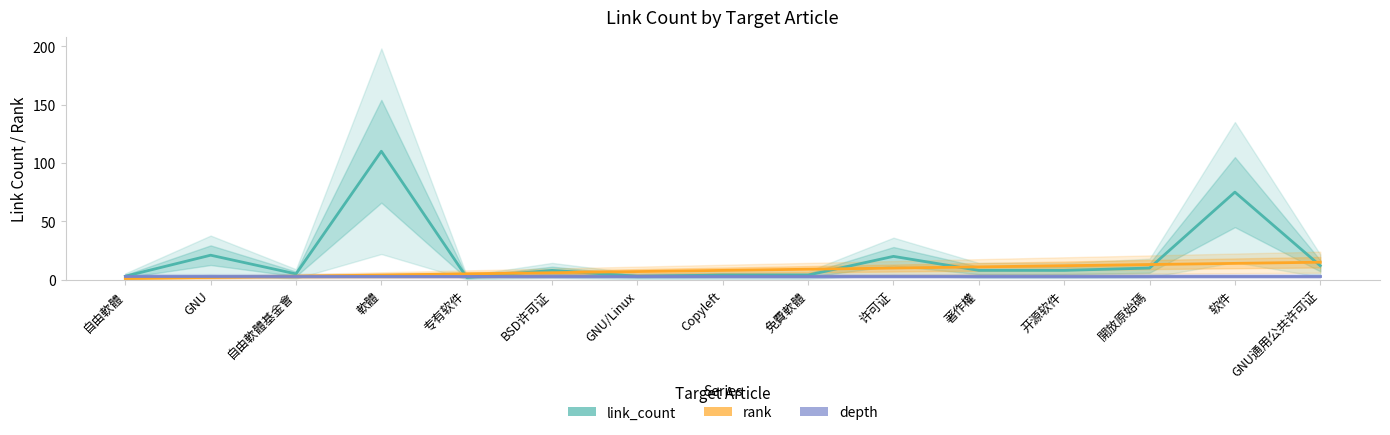

What is the difference between the maximum and minimum values in the link_count series?

108